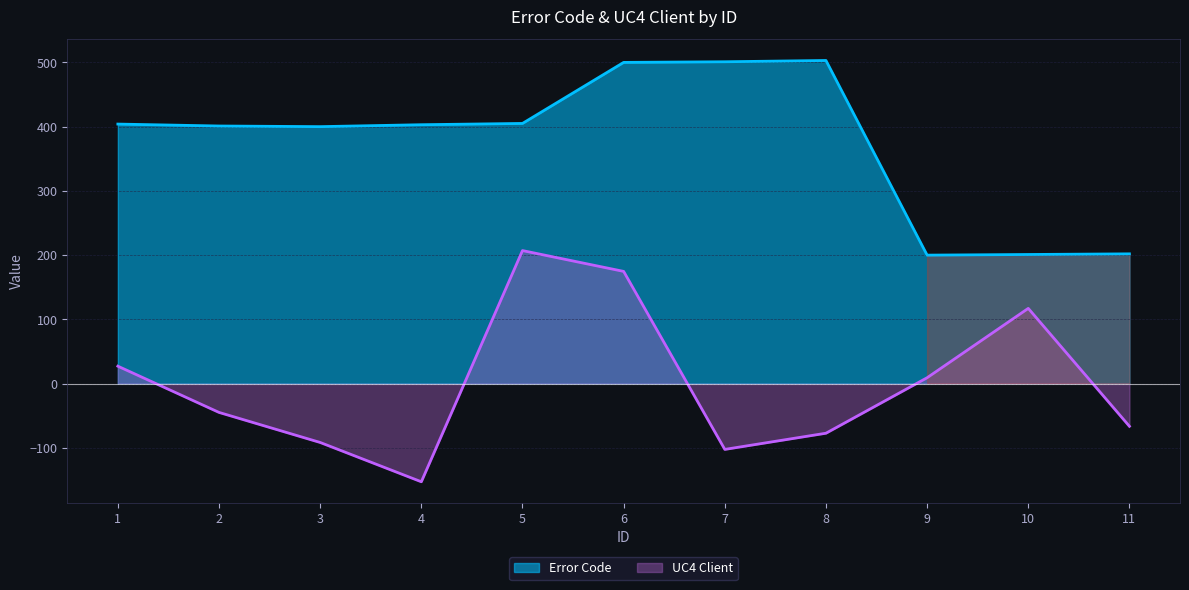

Where is the first local minimum for UC4 Client?

4